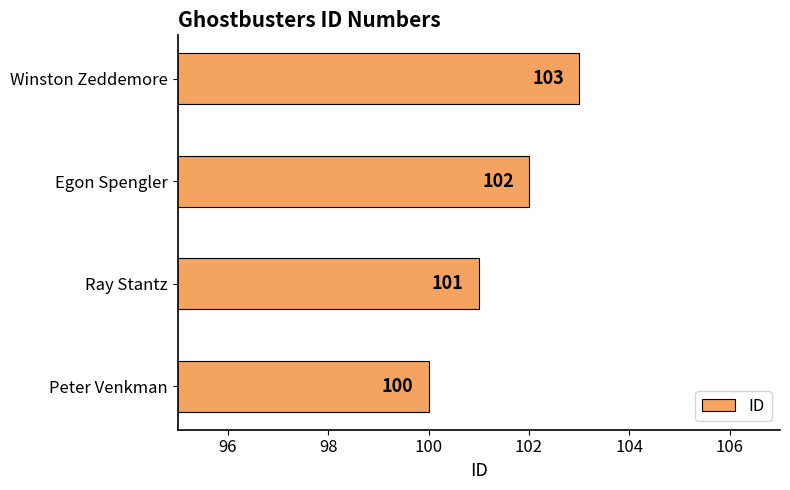

What is the change in value from Peter Venkman to Winston Zeddemore?

+3